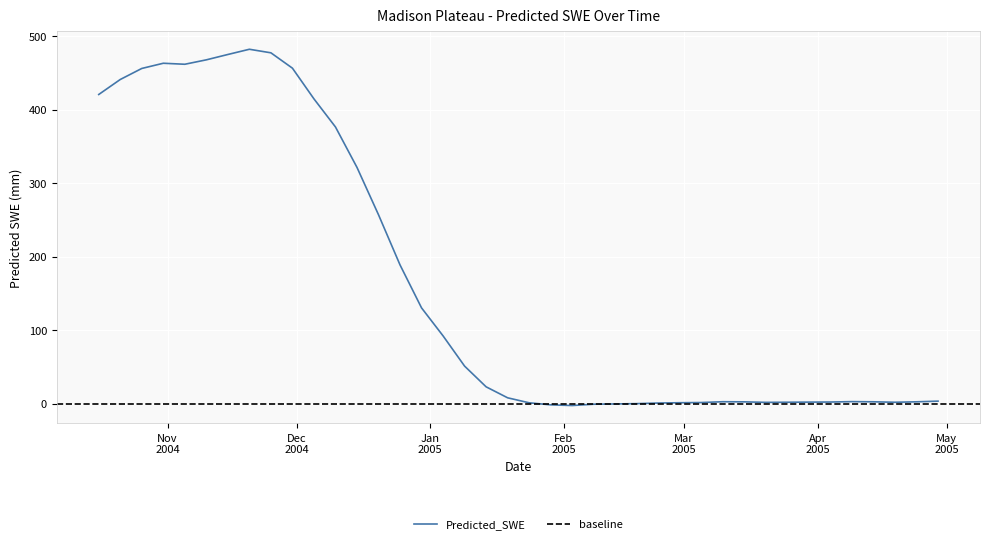

How many values are below 7?

20